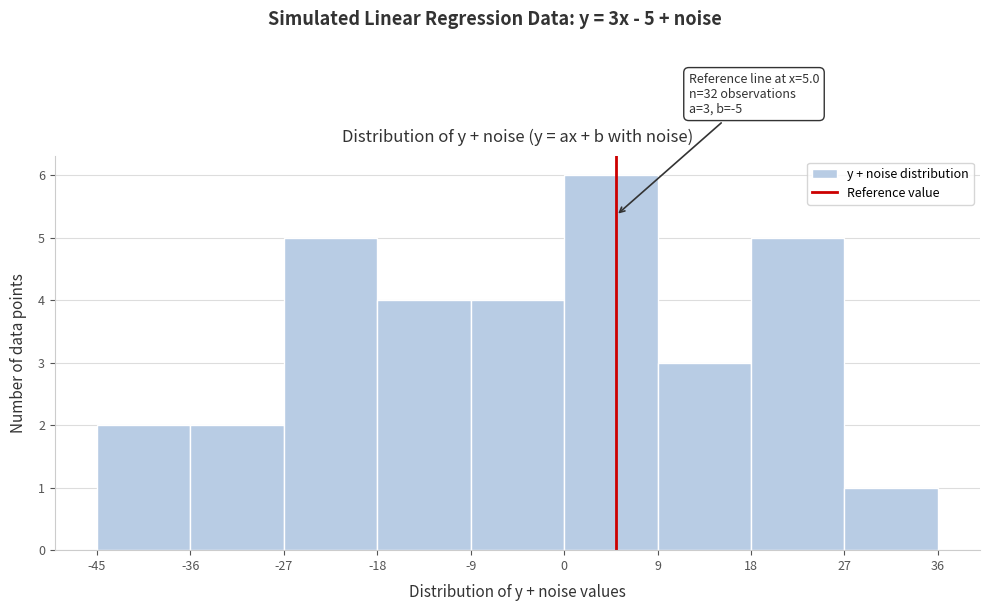

Which range on the x-axis has the tallest bar?

0 to 9